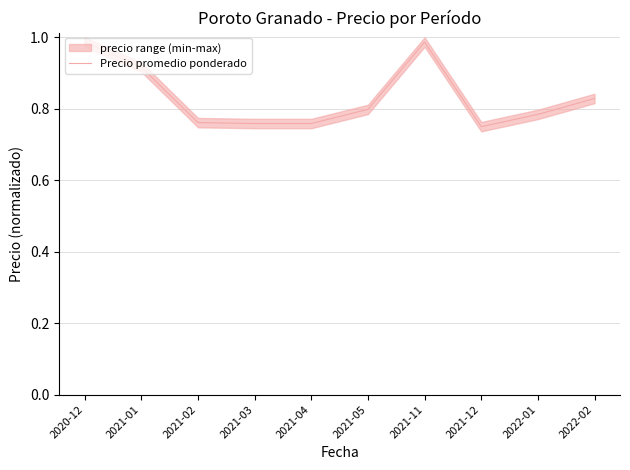

What is the minimum value shown in the chart?

0.8